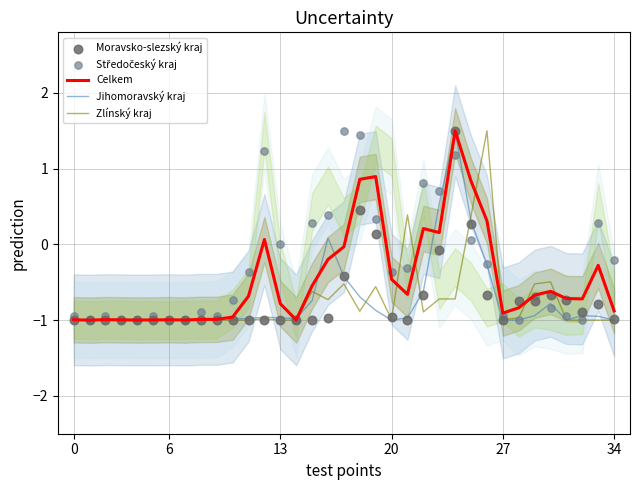

What are all the series names shown in the legend?

Celkem, Jihomoravský kraj, Zlínský kraj, Moravsko-slezský kraj, Středočeský kraj